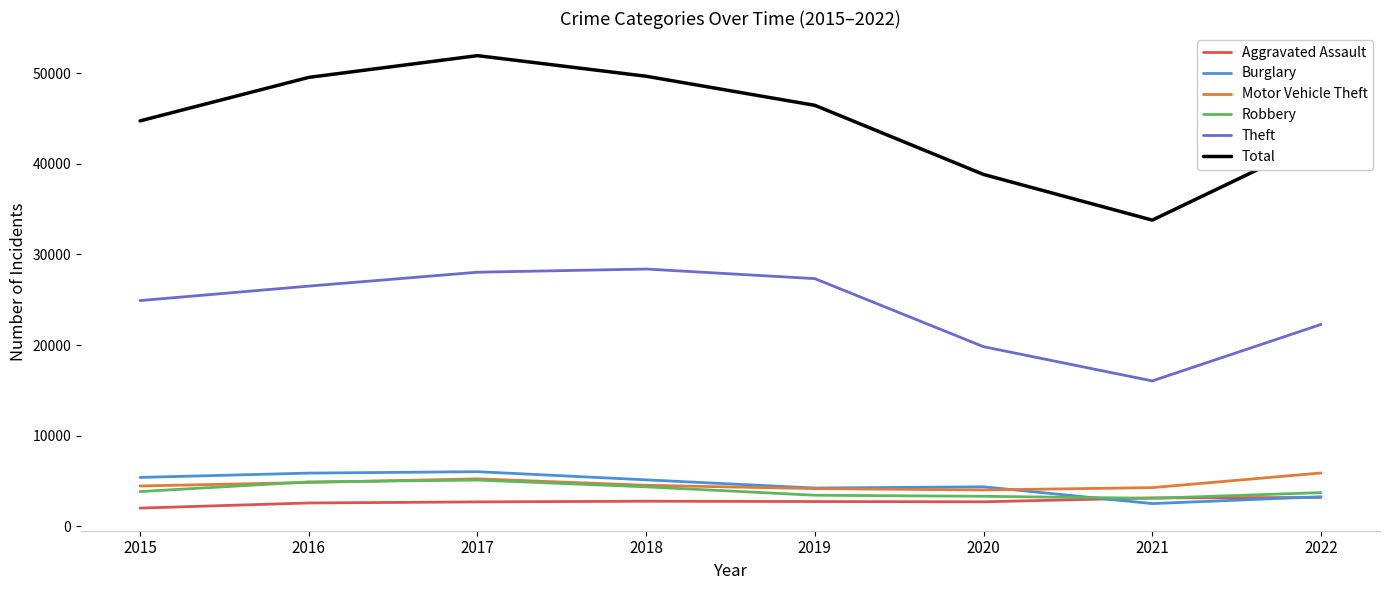

True or false: Total and Robbery intersect in this chart.

False